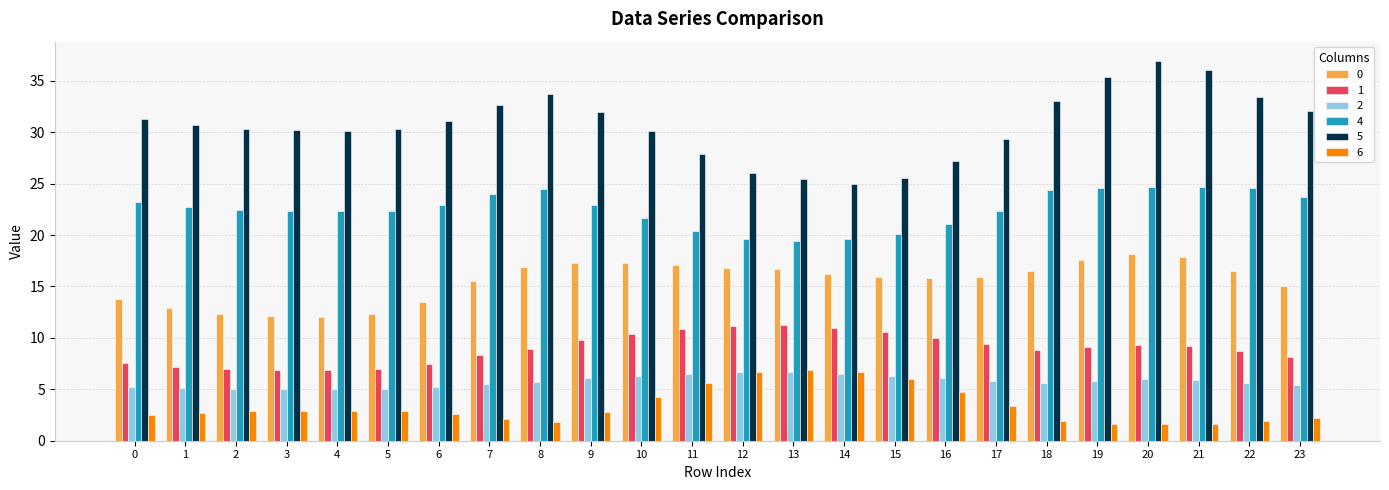

What is the maximum value shown in the chart?

37.0